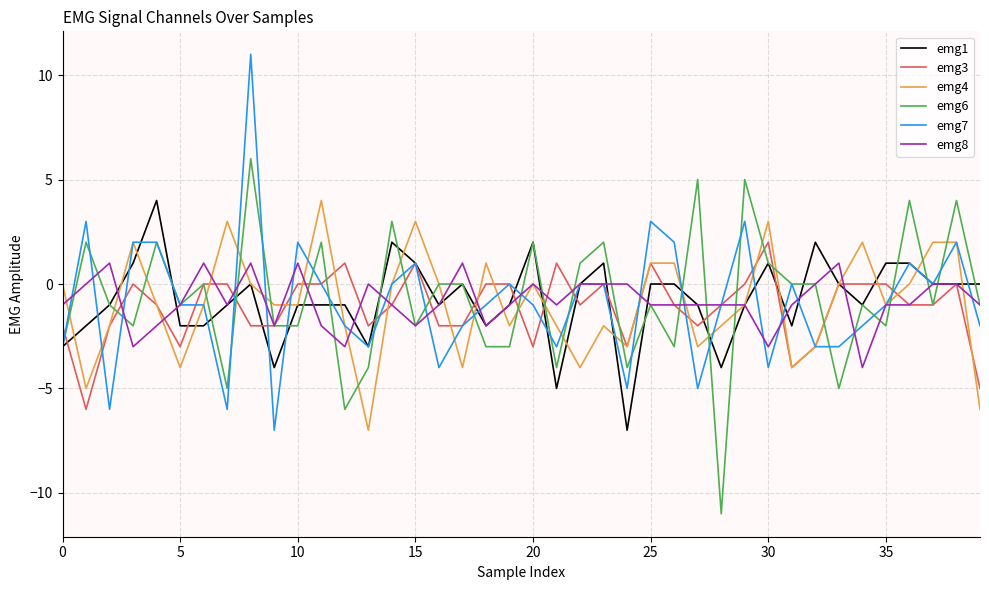

Which series has the widest spread of values?

emg7